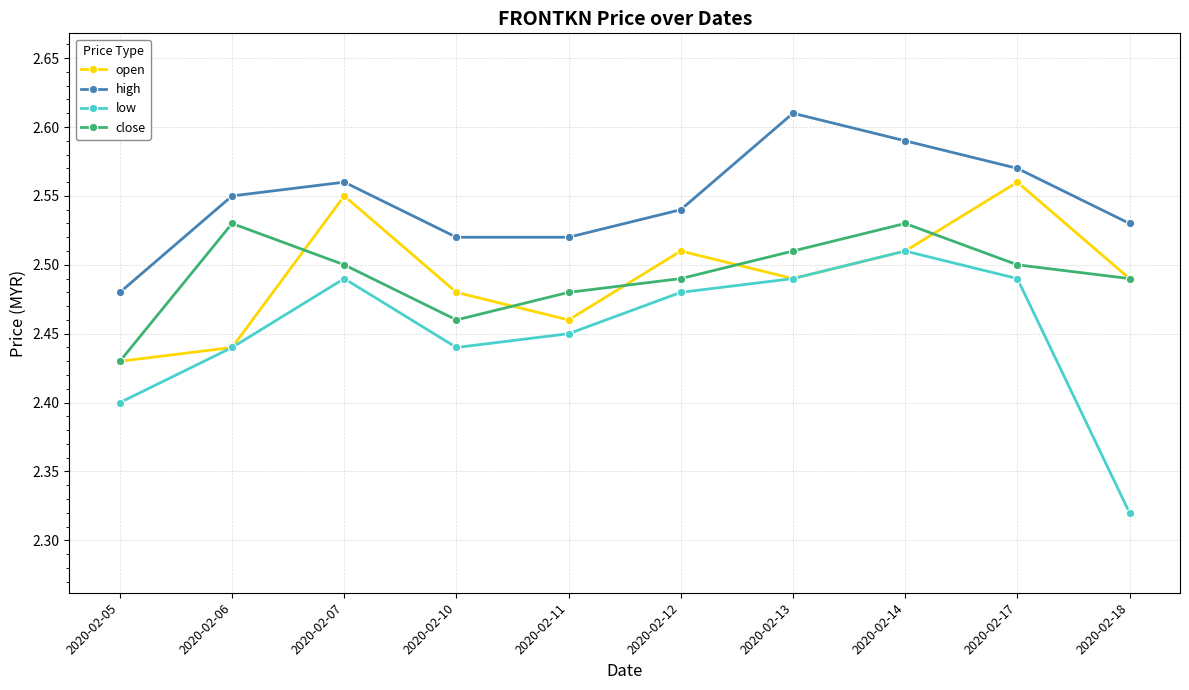

Does the chart display data point markers on the line(s)?

Yes